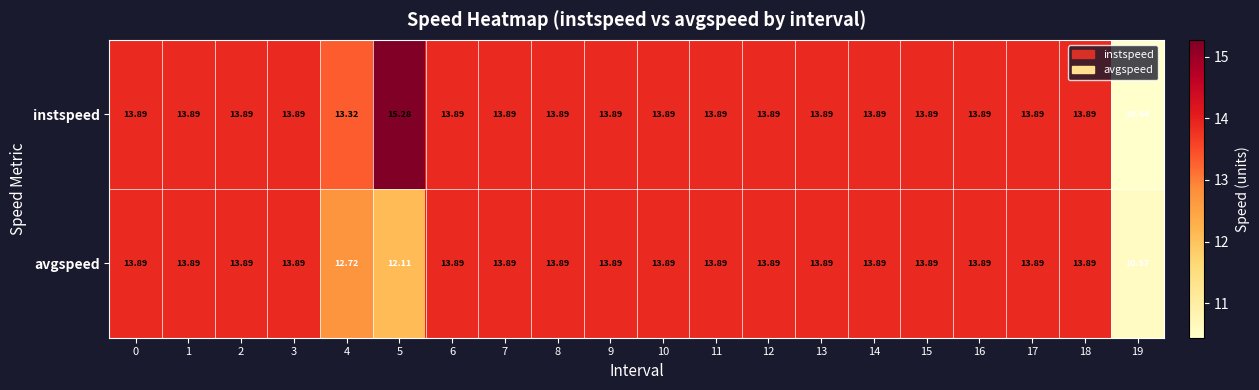

List the series in order of their overall mean, highest first.

instspeed, avgspeed